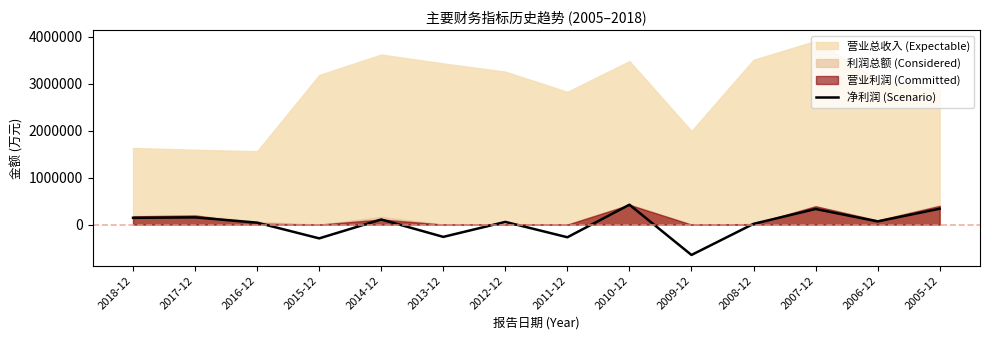

What is the minimum value shown in the chart?

-647174